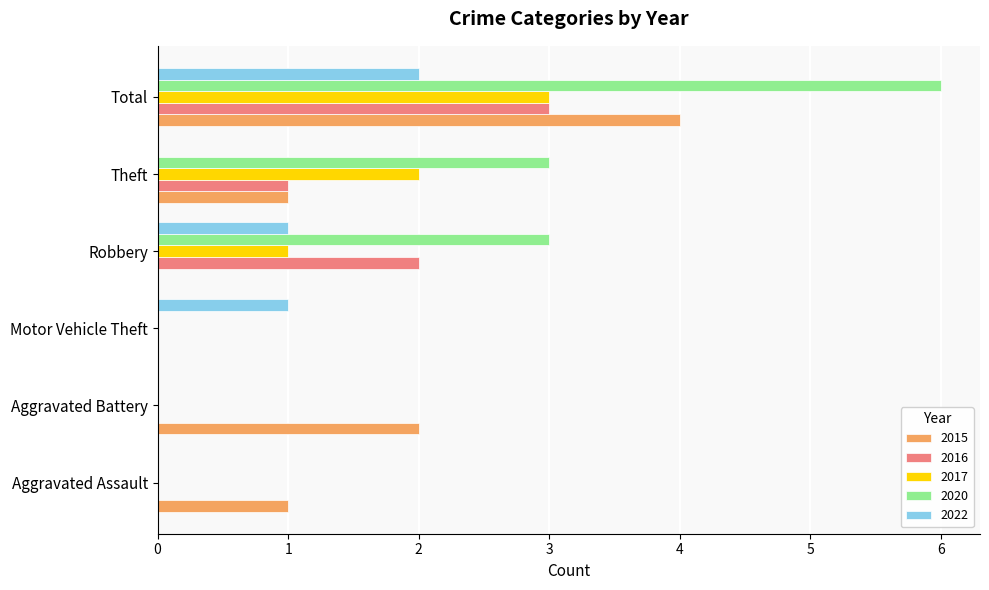

Is the value of 2016 at Motor Vehicle Theft greater than the value of 2022 at Total?

No